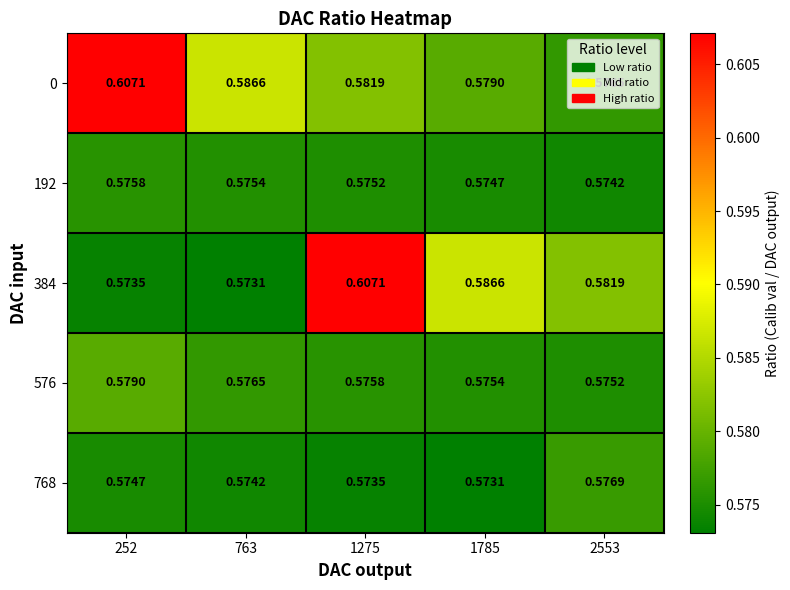

Is the value of 768 at 1785 greater than the value of 576 at 1275?

No